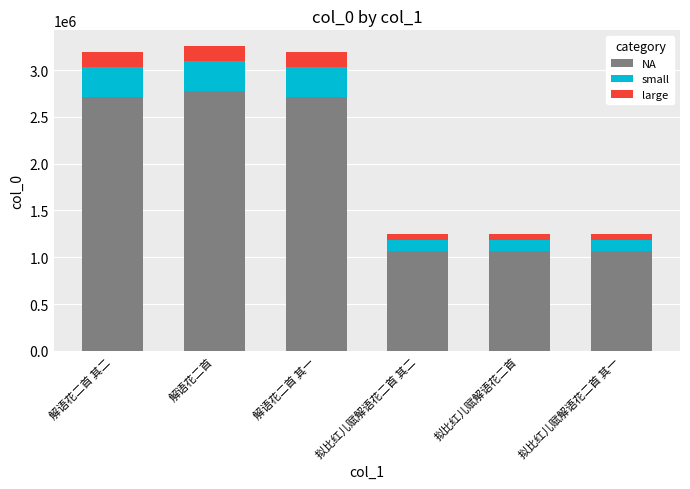

The NA series shows 2773078.2 at 解语花二首. True or false?

True